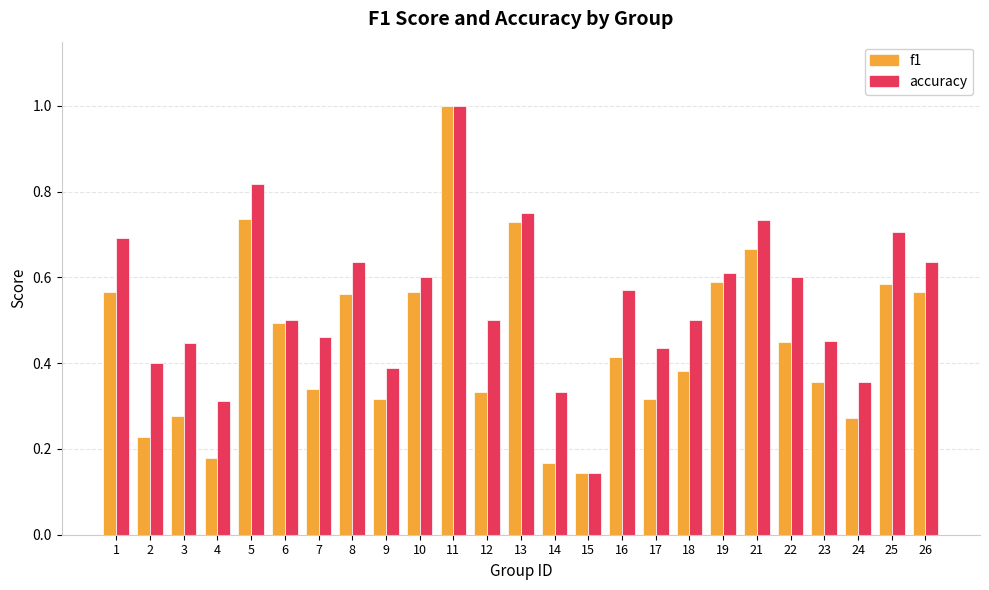

What is the maximum value for f1?

1.0